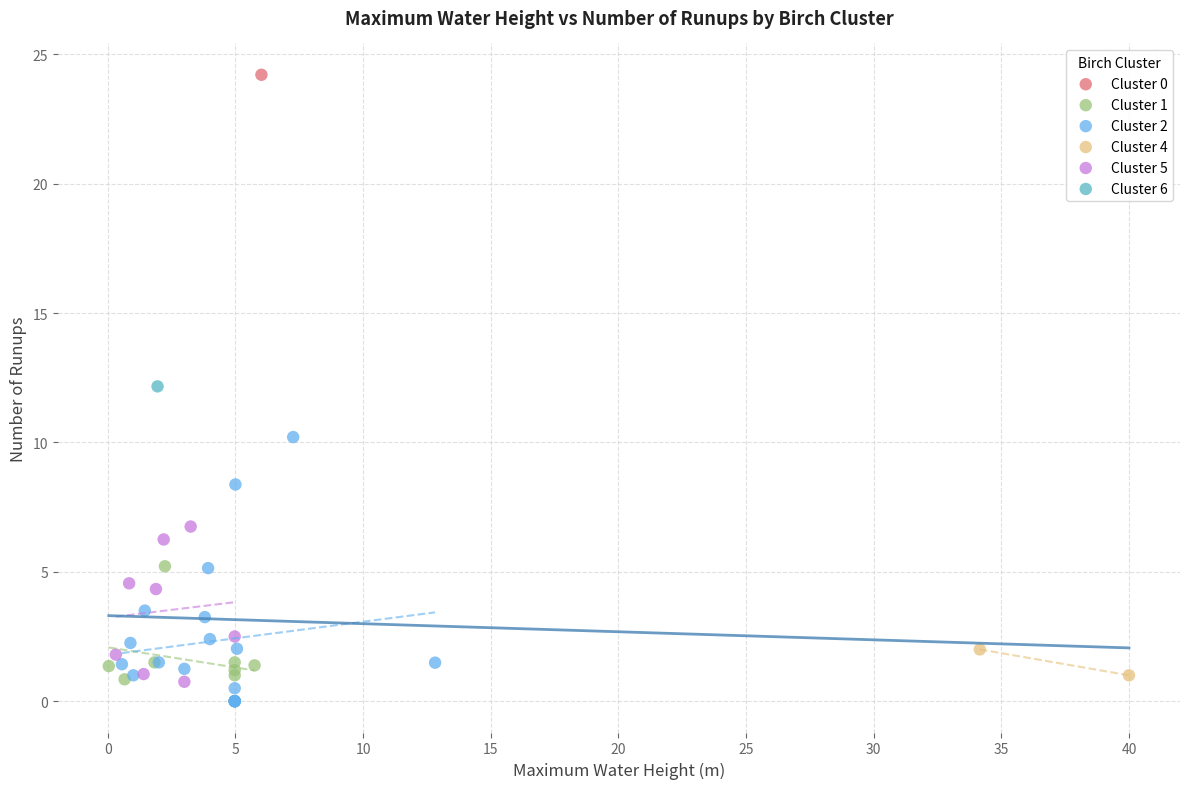

Which series contains the highest Y value?

Cluster 0